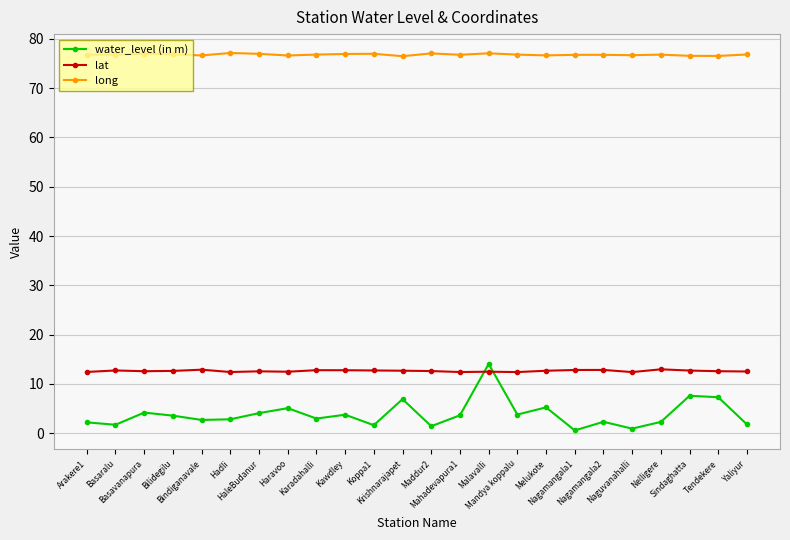

True or false: lat has more than 0 interior local peaks.

True